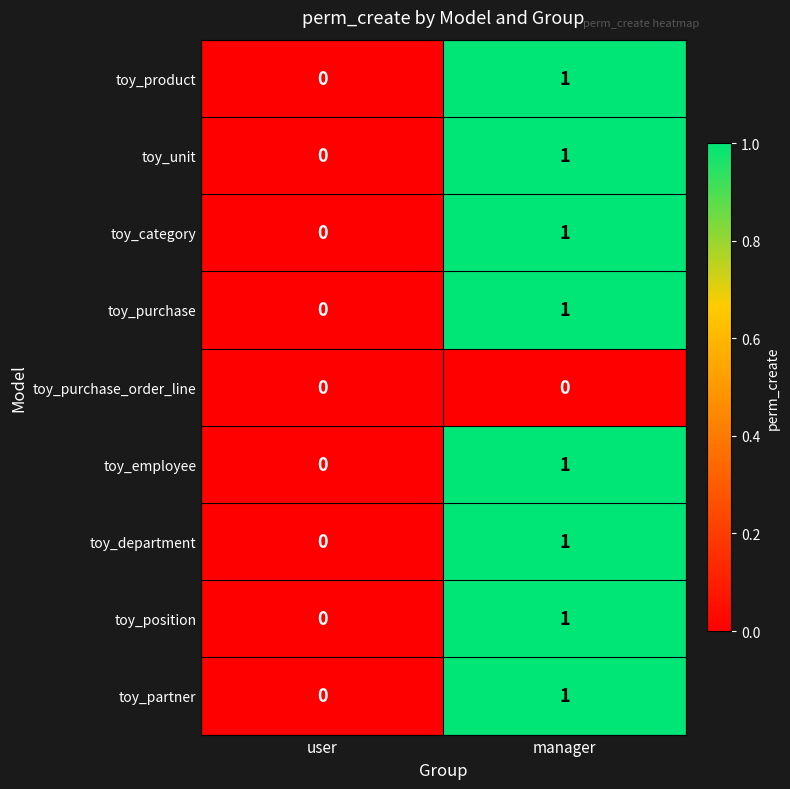

How many values in the toy_category series are below 1?

1